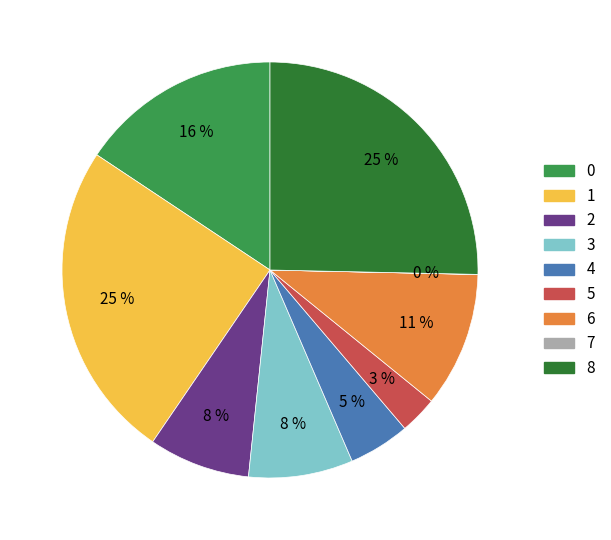

To the nearest percent, what portion does 4 represent?

5%